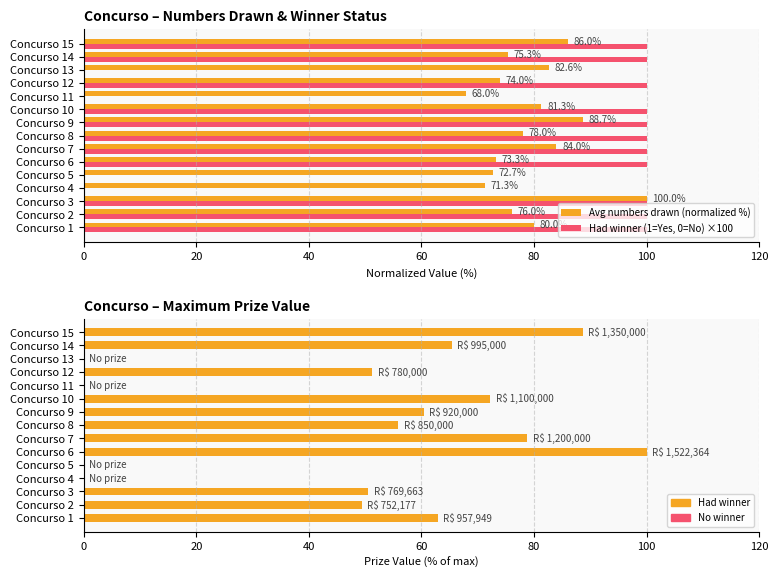

What is the label of the 7th bar from the right?

8